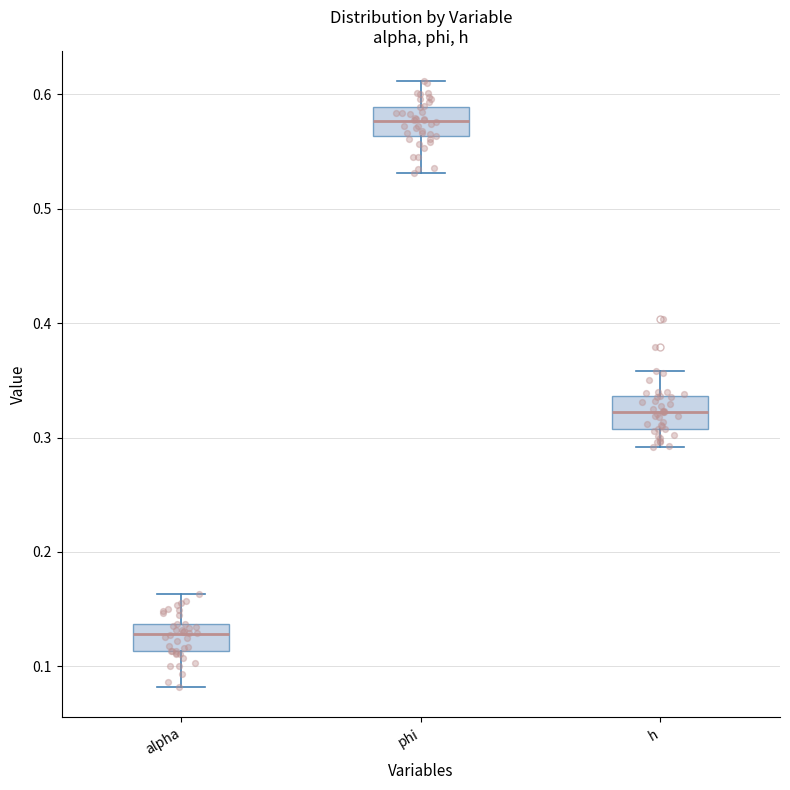

Which box has the lowest median line?

alpha